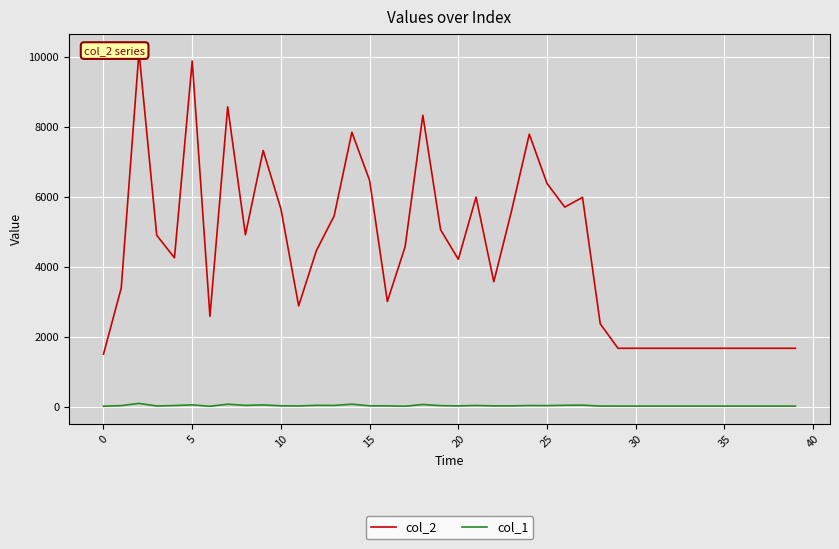

What is the difference between the second highest and second lowest values in the col_2 series?

8195